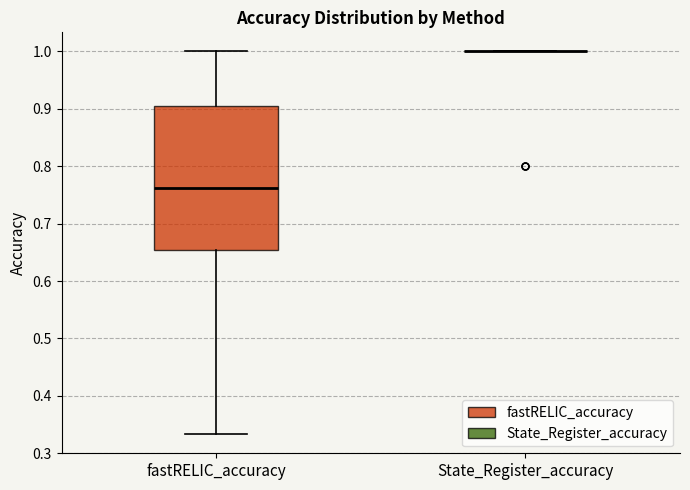

Comparing the boxes themselves (not the whiskers), which one is the tallest?

fastRELIC_accuracy